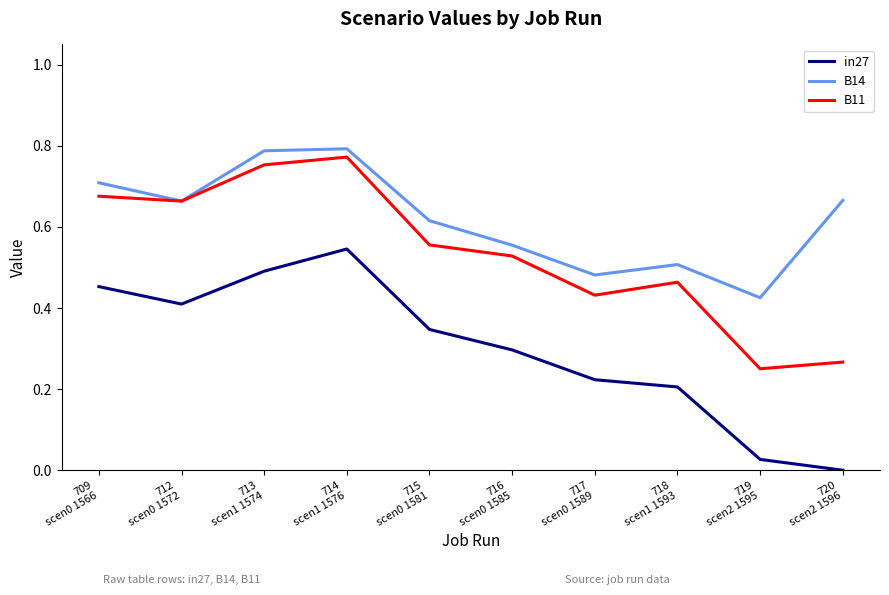

True or false: B11 and in27 intersect in this chart.

False